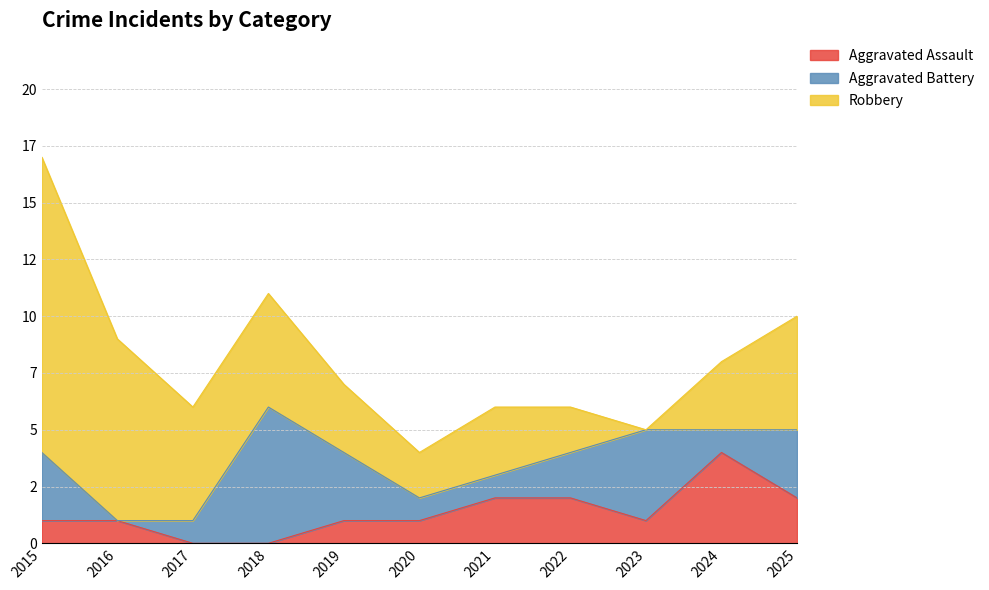

Is the value of Aggravated Assault at 2016 greater than the value of Robbery at 2025?

No